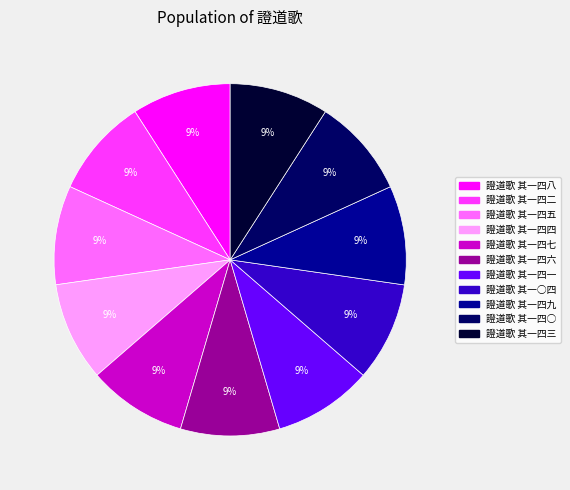

Does 證道歌 其一四五 account for over 50% of the chart?

No